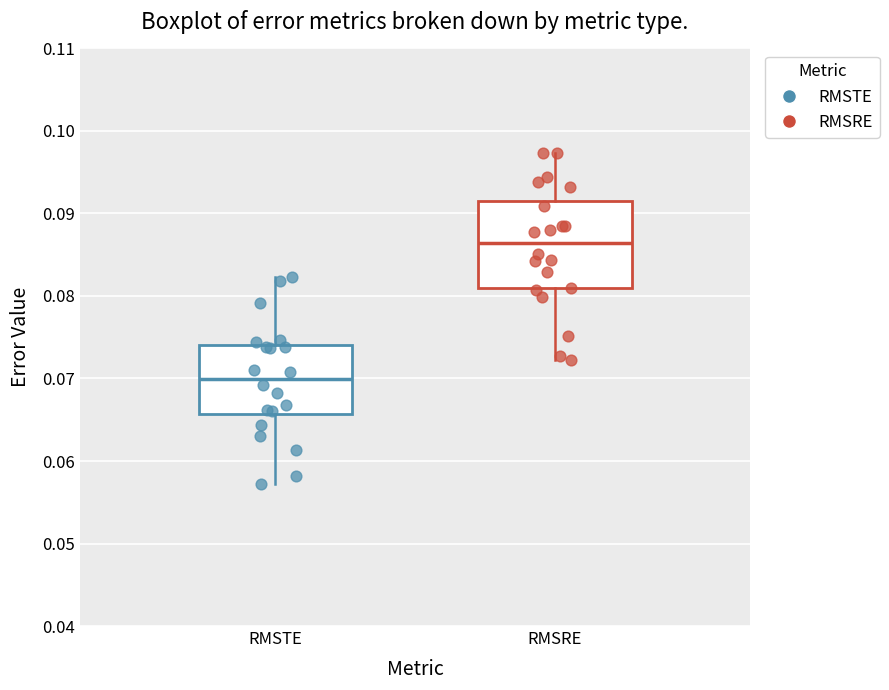

Reading left to right, read every box against the y-axis: the position of its median line, the range the box covers, and the ends of its whiskers. The values are not printed on the chart, so give them approximately, as read against the axis.

RMSTE: median 0.070, box 0.066 to 0.074, whiskers 0.057 to 0.082
RMSRE: median 0.086, box 0.081 to 0.091, whiskers 0.072 to 0.097